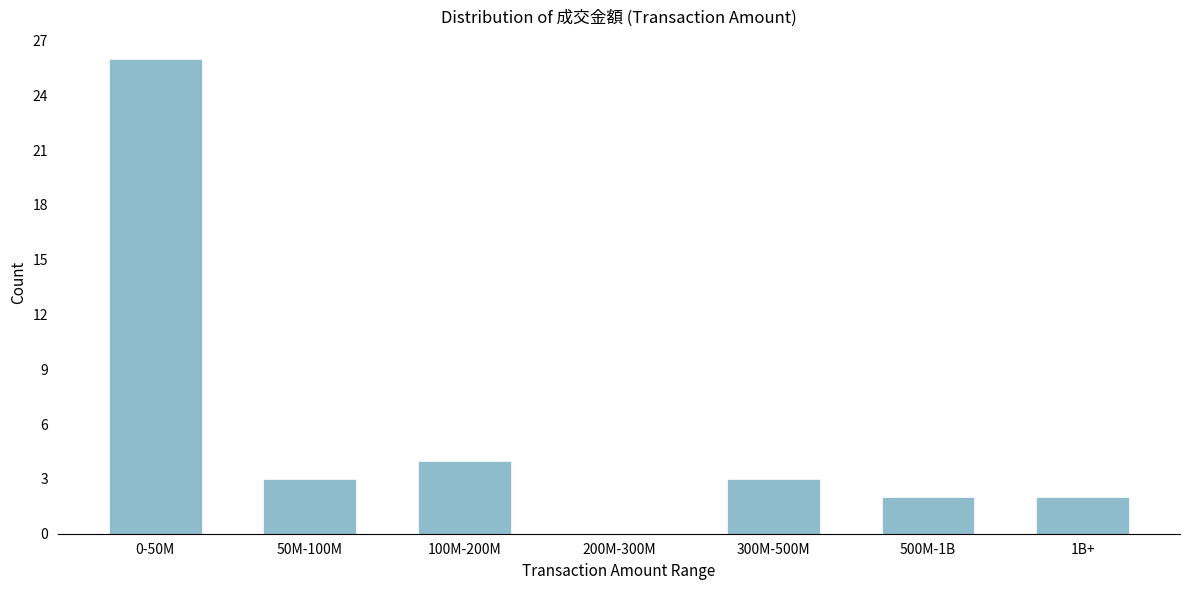

Reading right to left, extract all data points from this chart.

1B+=2	500M-1B=2	300M-500M=3	200M-300M=0	100M-200M=4	50M-100M=3	0-50M=26